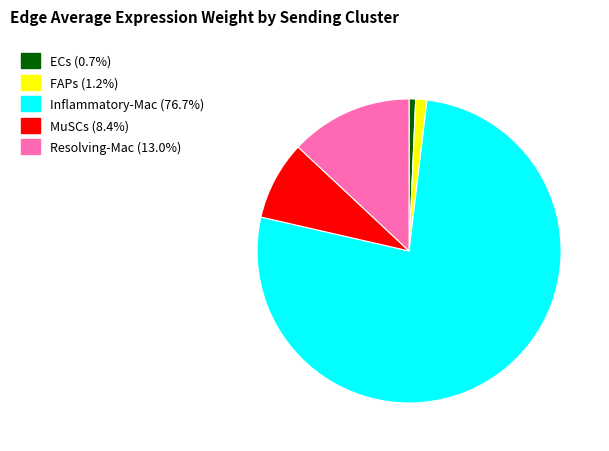

True or false: MuSCs accounts for 22% of the total.

False